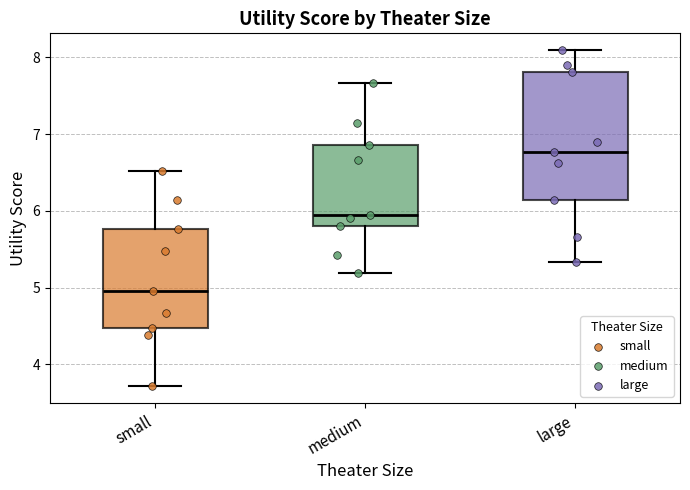

Where does the lower whisker of the box for medium end on the y-axis? The values are not printed on the chart, so give them approximately, as read against the axis.

5.2